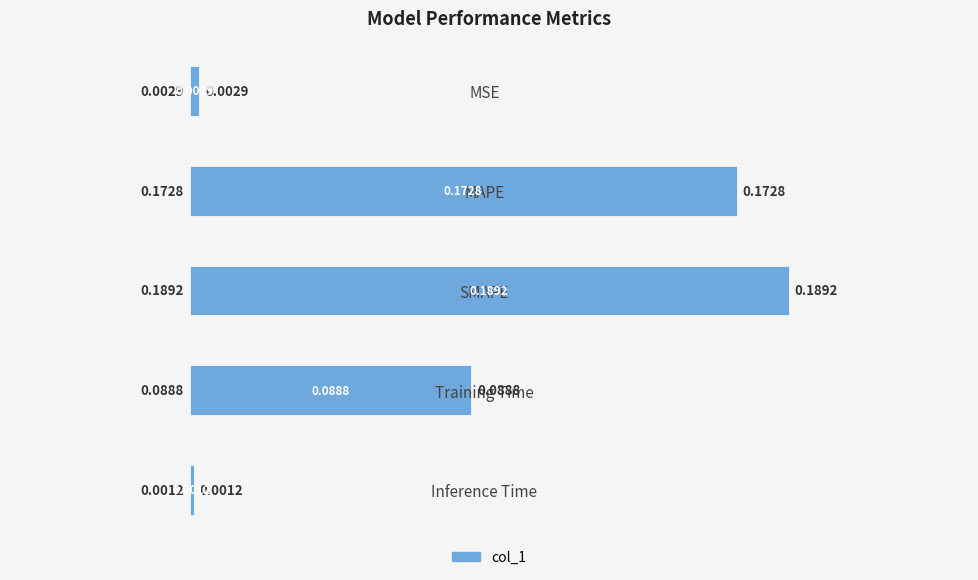

Does the chart contain any negative values?

No